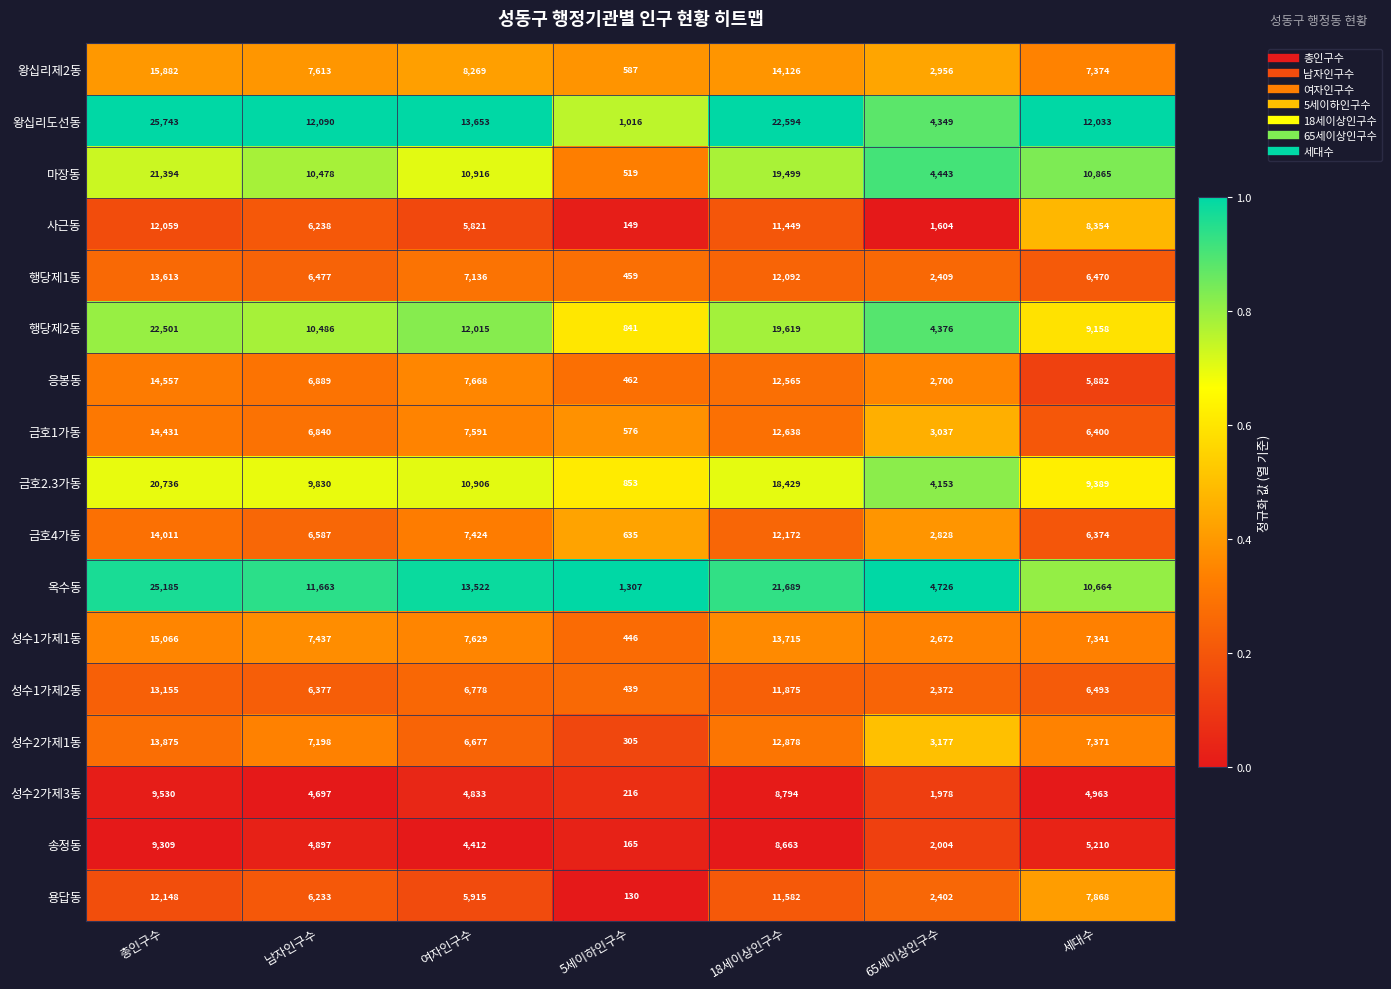

Which series has the largest total across all categories?

왕십리도선동